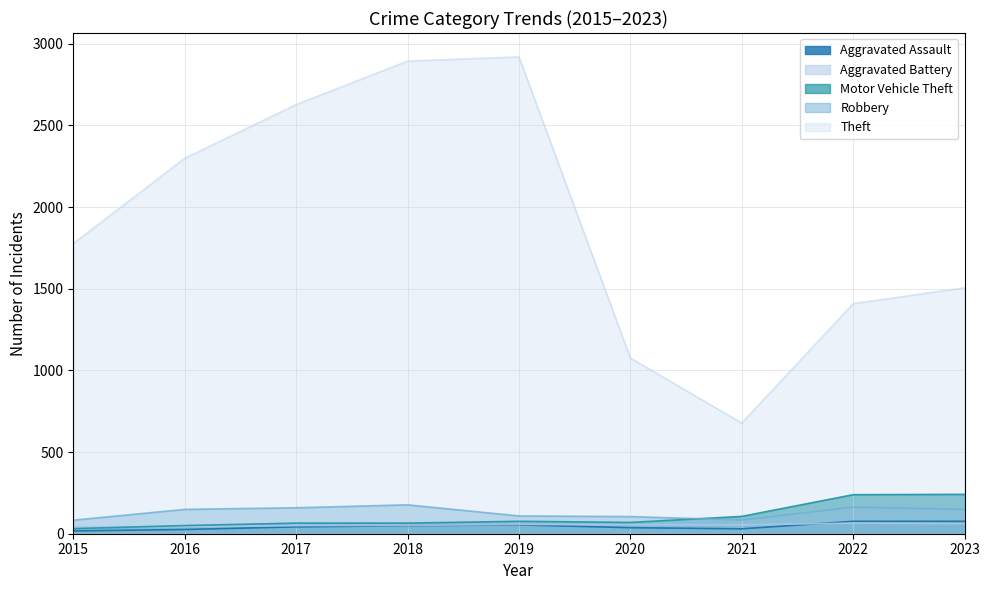

List the labels in order of Motor Vehicle Theft value, smallest first.

2015, 2016, 2017, 2018, 2020, 2019, 2021, 2022, 2023